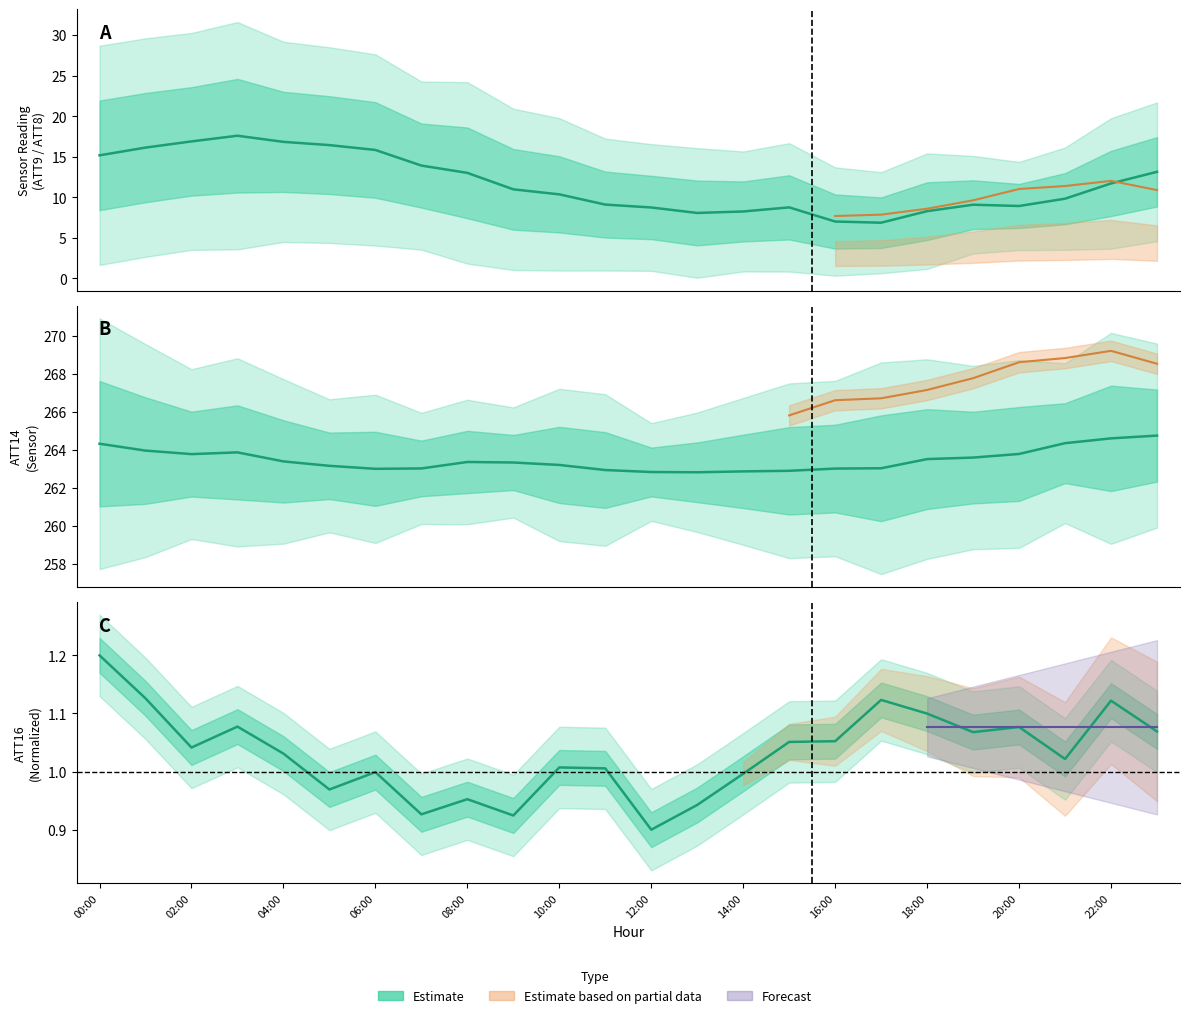

The value of ATT16 at 13 is 1.3. True or false?

False